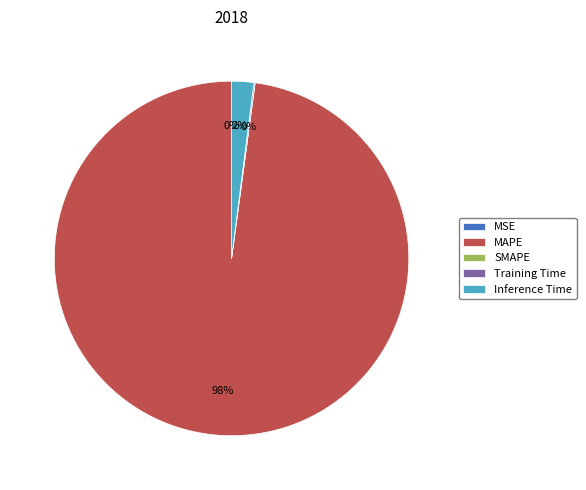

Which category accounts for the majority?

MAPE